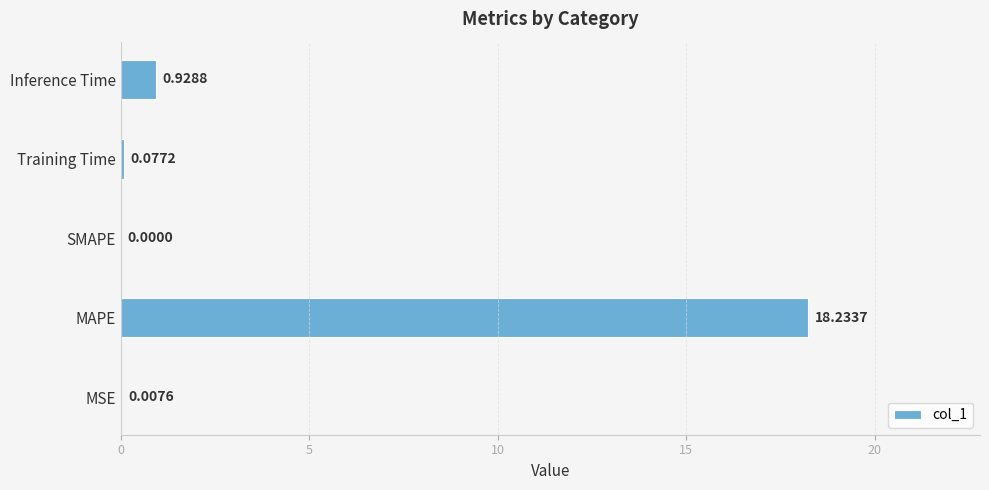

What is the sum of all values?

19.2